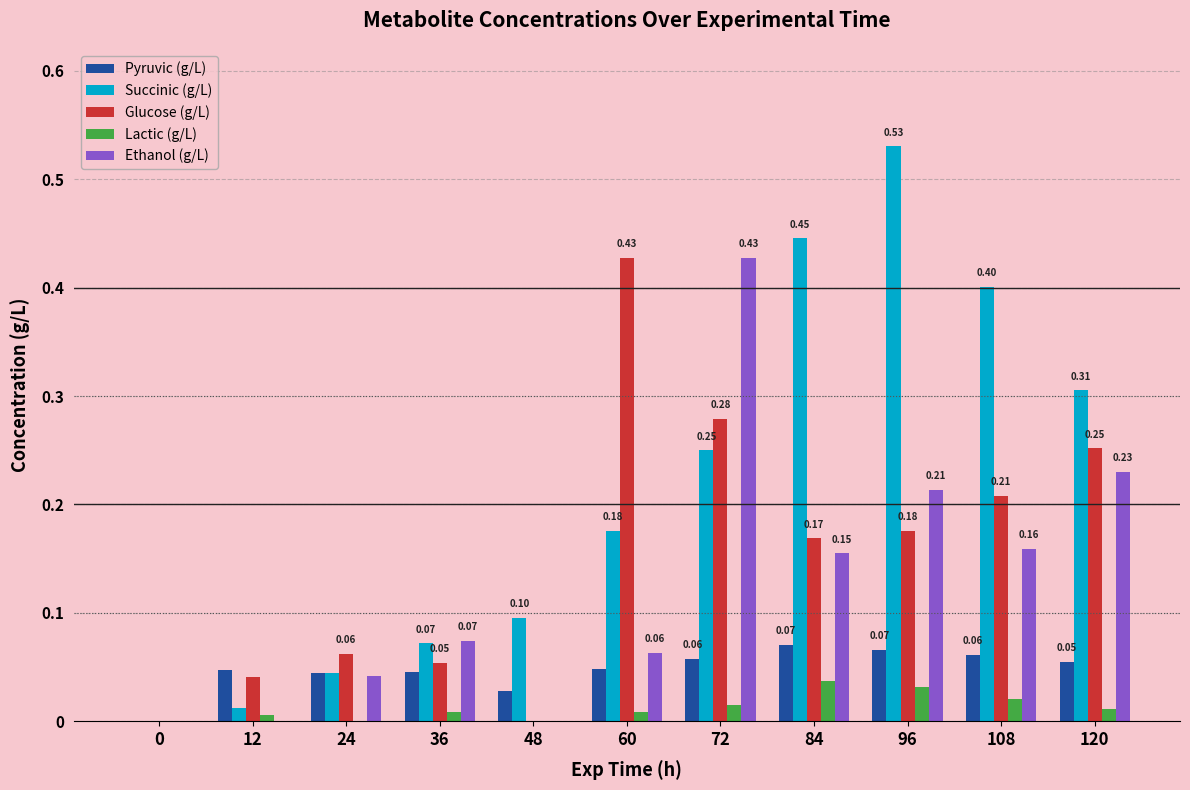

What are all the series names shown in the legend?

Pyruvic (g/L), Succinic (g/L), Glucose (g/L), Lactic (g/L), Ethanol (g/L)